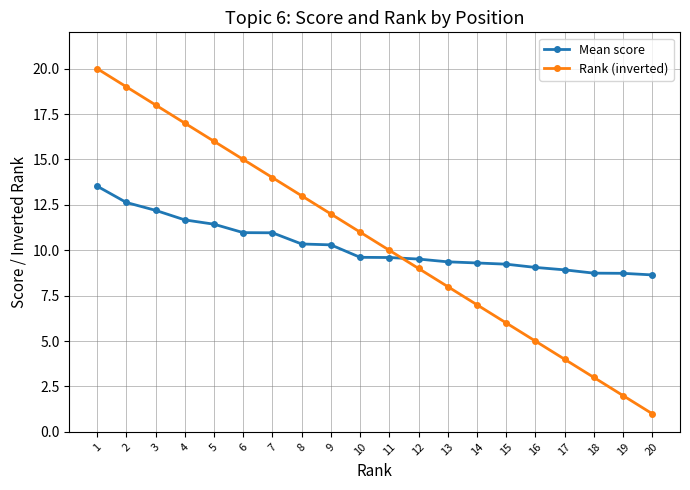

What is the average value of the Rank (inverted) series?

10.5